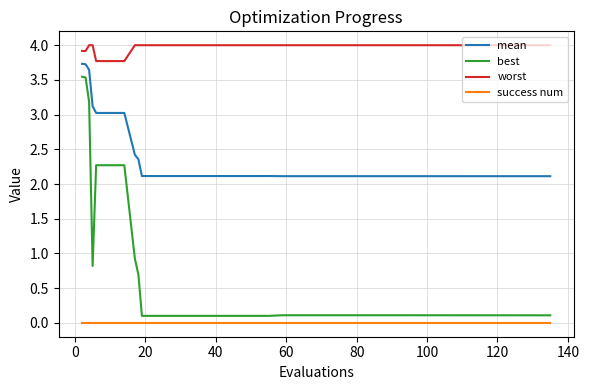

True or false: worst and success num intersect in this chart.

False